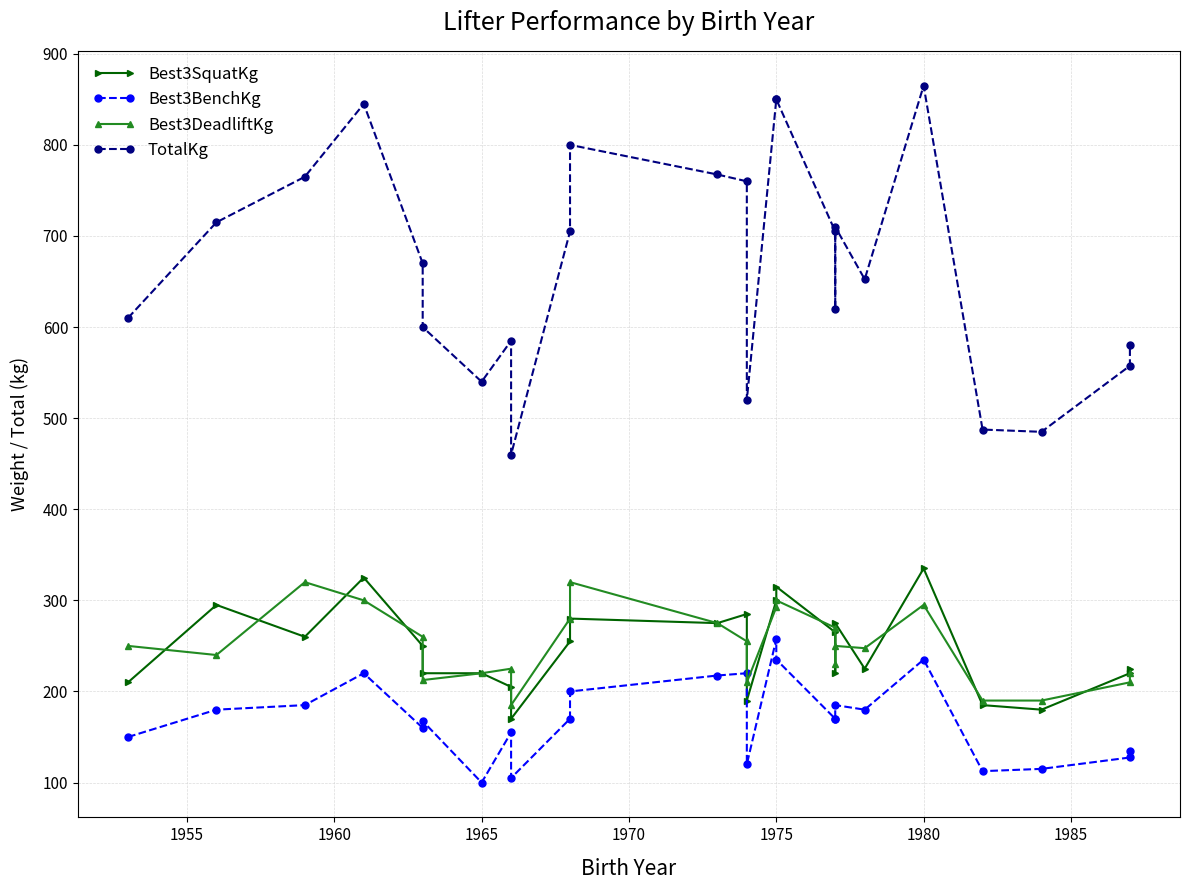

How many categories are shown in the chart?

25